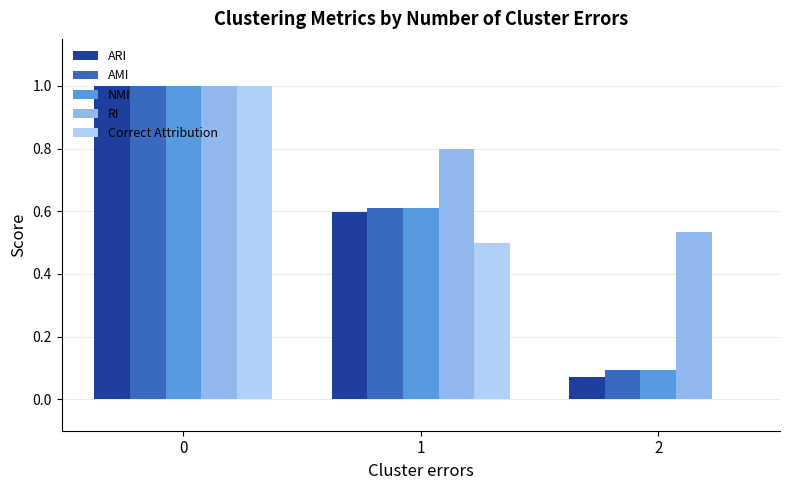

What is the sum of all ARI values?

1.7